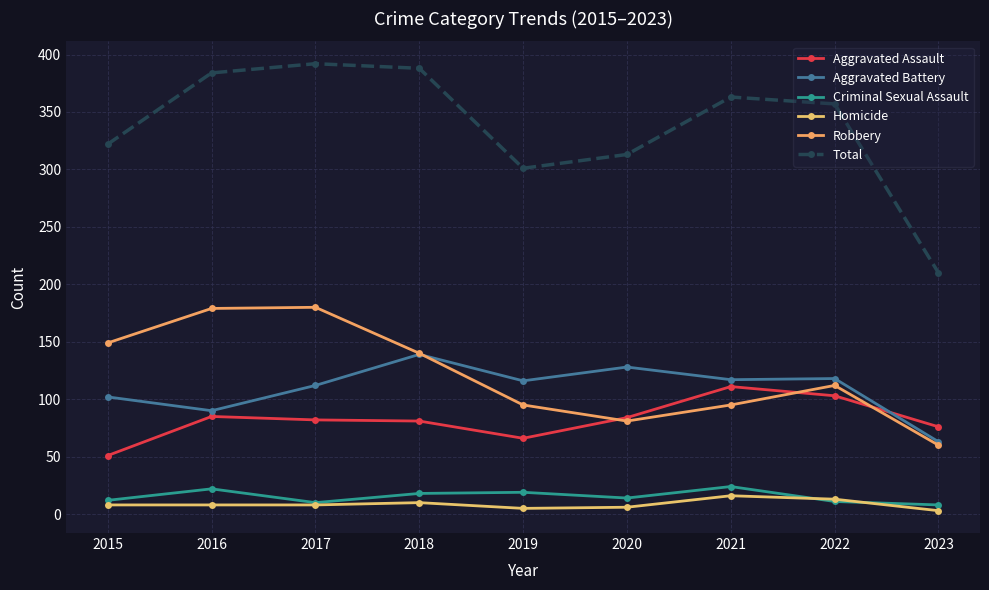

True or false: Homicide and Total intersect in this chart.

False